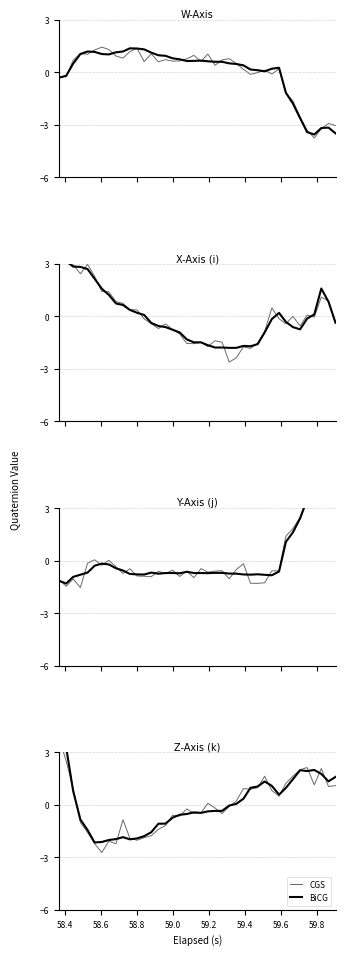

At which label does BiCG reach its peak?

58.4